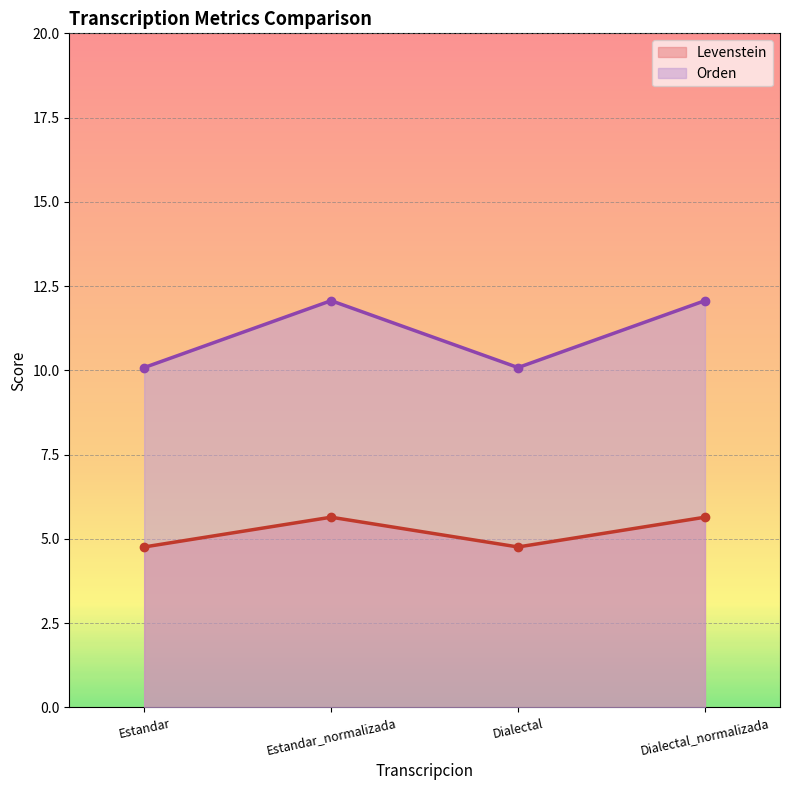

Reading left to right, transcribe all the data shown in this chart.

Levenstein: 4.8	5.6	4.8	5.6
Orden: 10.1	12.1	10.1	12.1